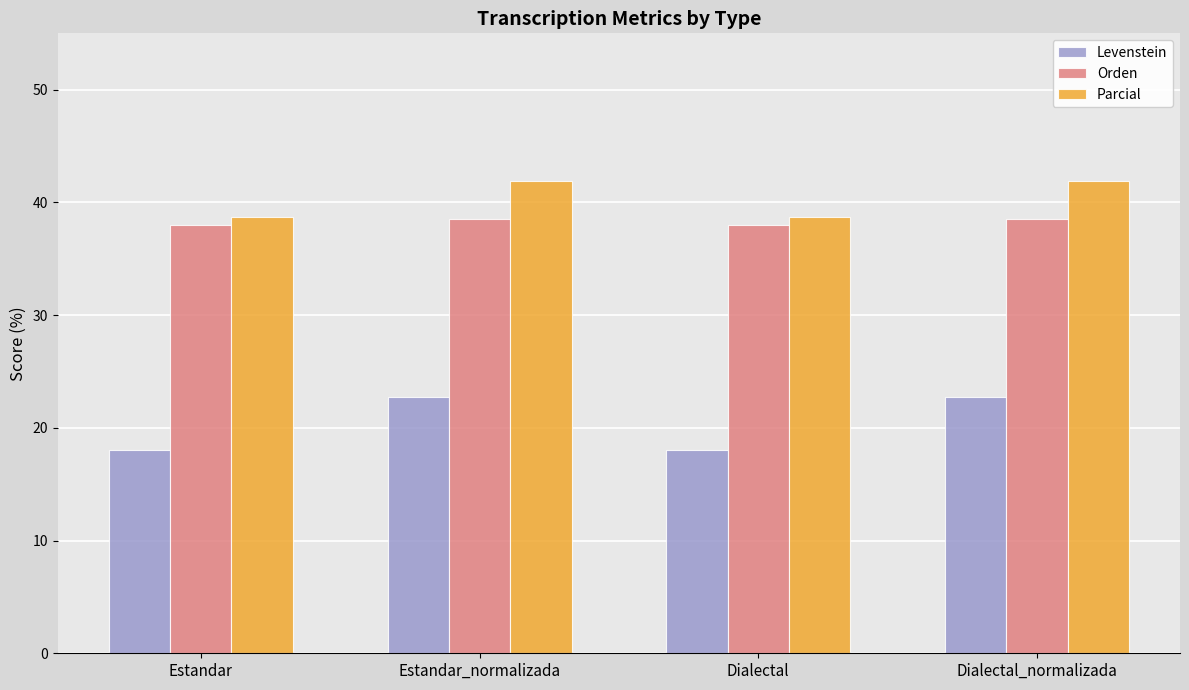

How many bars are there in each group?

3